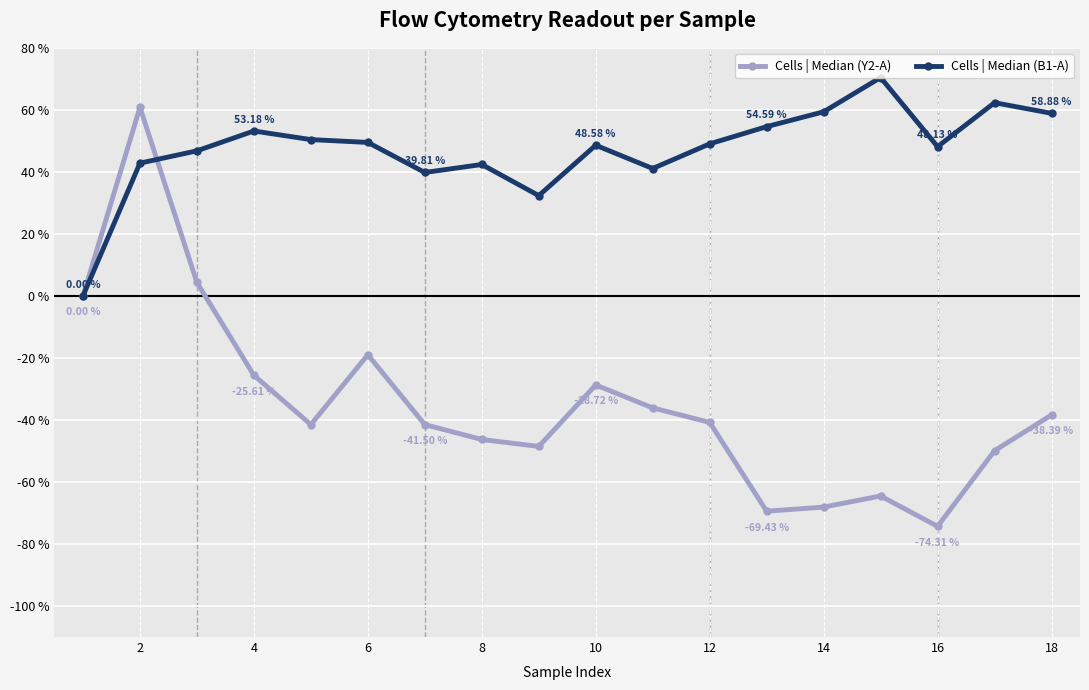

How many data points in Cells | Median (Y2-A) are less than -40?

10